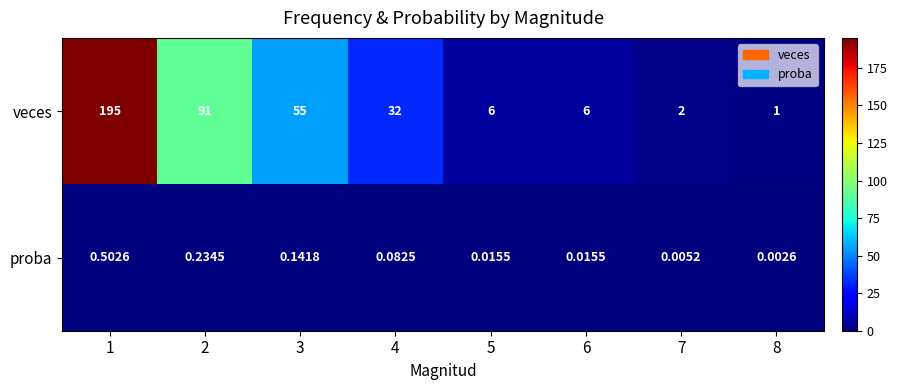

Between 3 and 5, which series saw the biggest shift?

veces